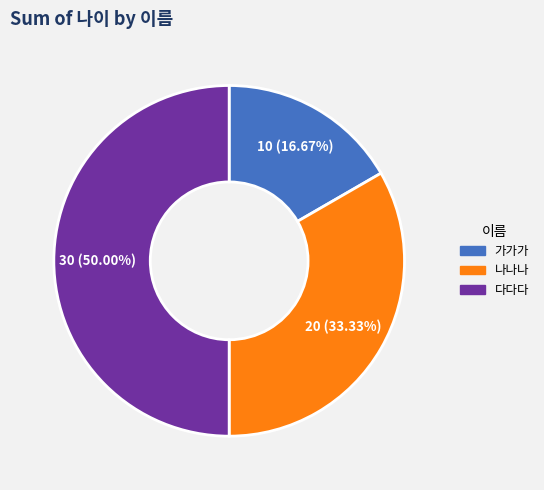

Is the sum of 가가가 and 다다다 greater than half?

Yes